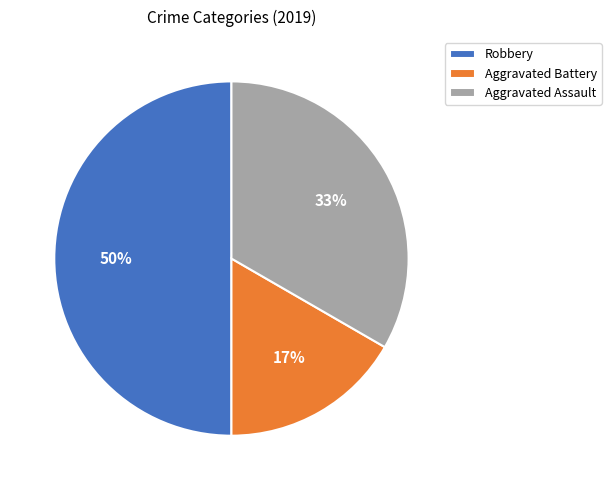

Which has a higher value, Aggravated Assault or Robbery?

Robbery